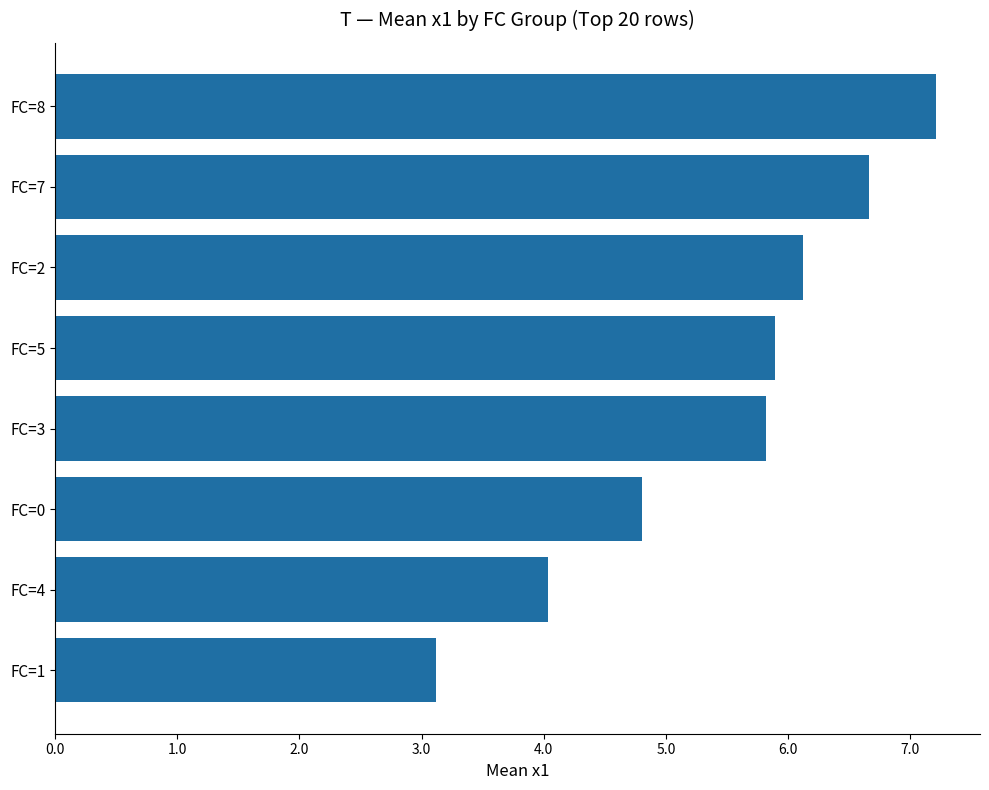

What position from the top is FC=2?

3